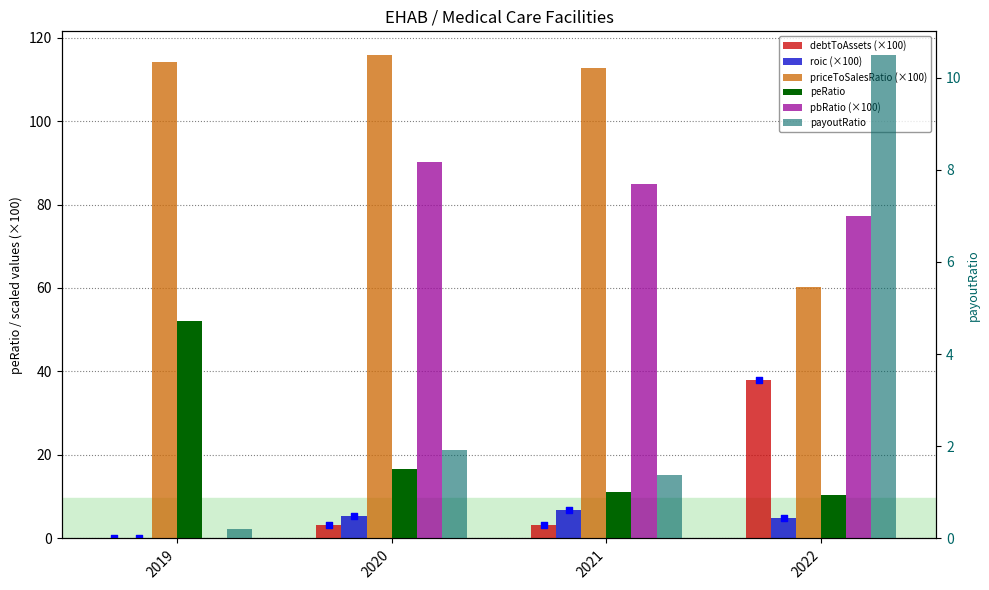

Which series contains the highest Y value?

priceToSalesRatio (×100)